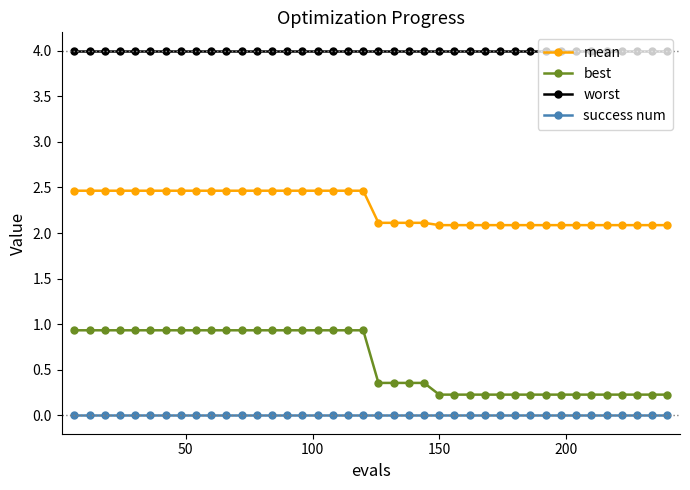

What is the value of the mean point at the 4th from the left?

2.5